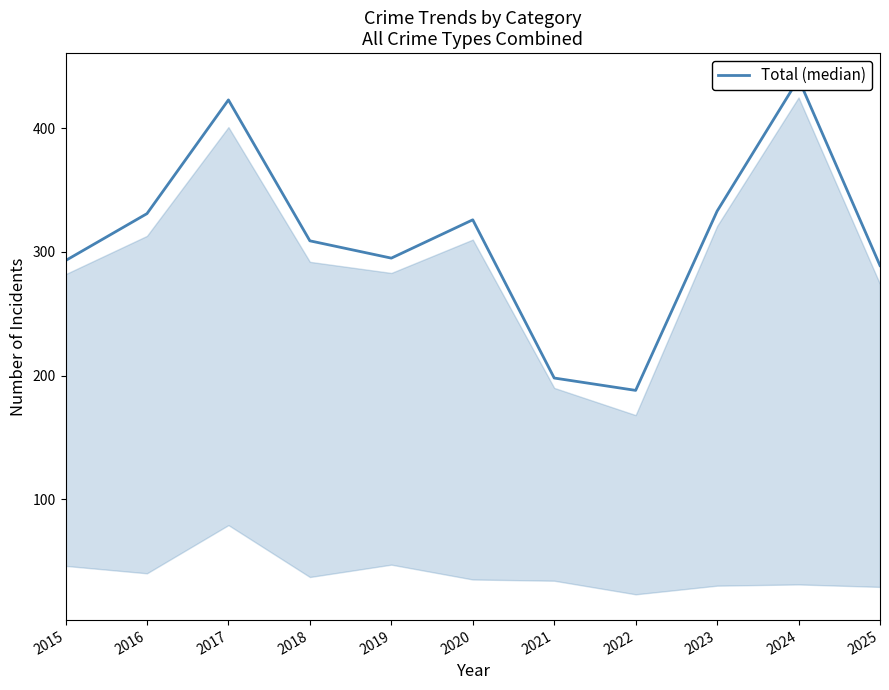

What is the approximate value at 2015, to the nearest 50?

300